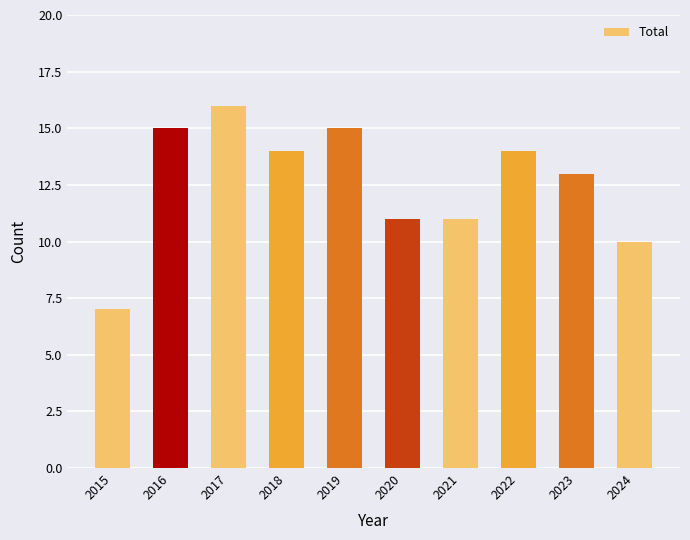

What is the maximum value shown in the chart?

16